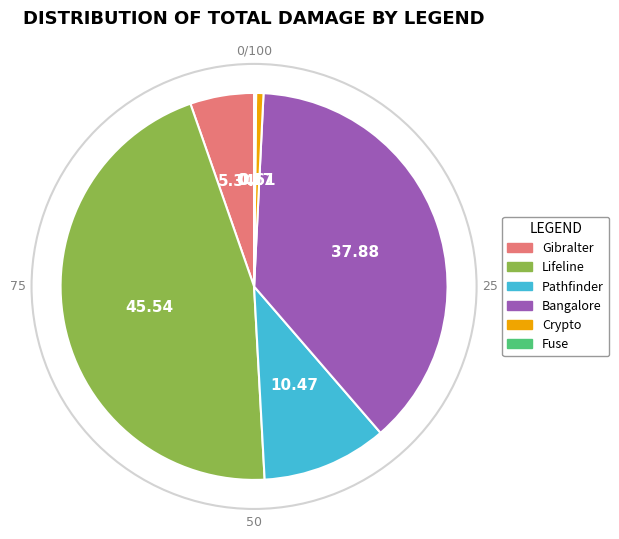

Which slice is the largest?

Lifeline